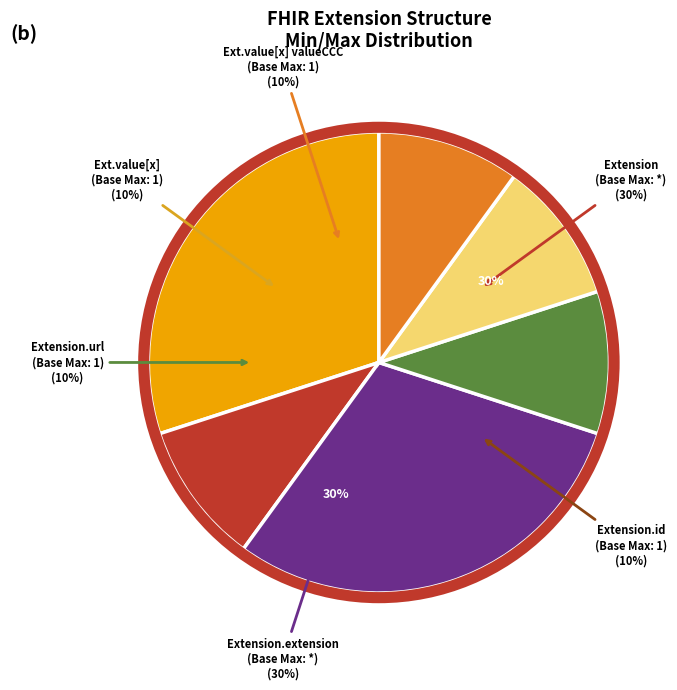

What is the majority slice?

Extension.url